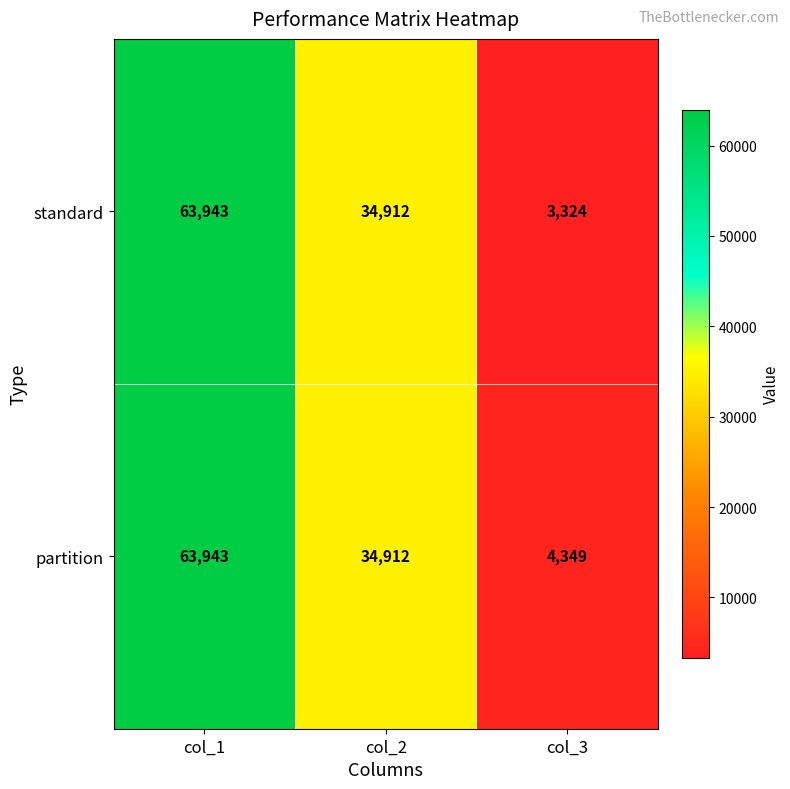

Reading left to right, list all the values displayed in this chart.

standard: col_1=63943	col_2=34912	col_3=3324
partition: col_1=63943	col_2=34912	col_3=4349